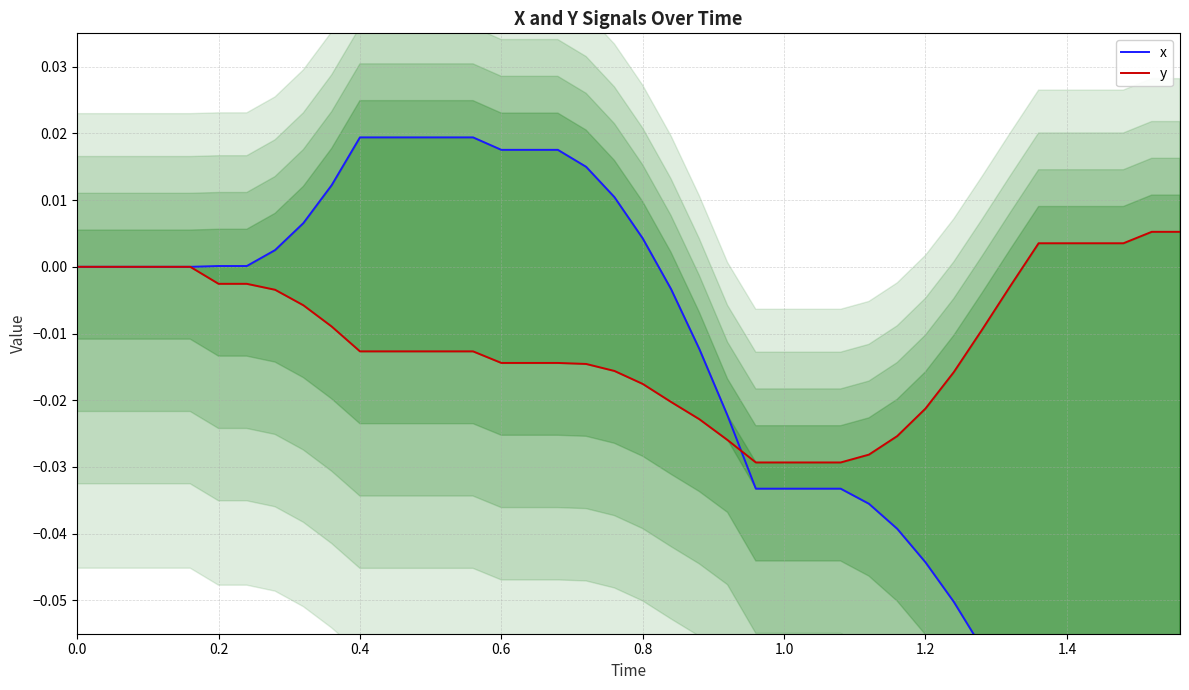

What is the sum of all y values?

-0.4